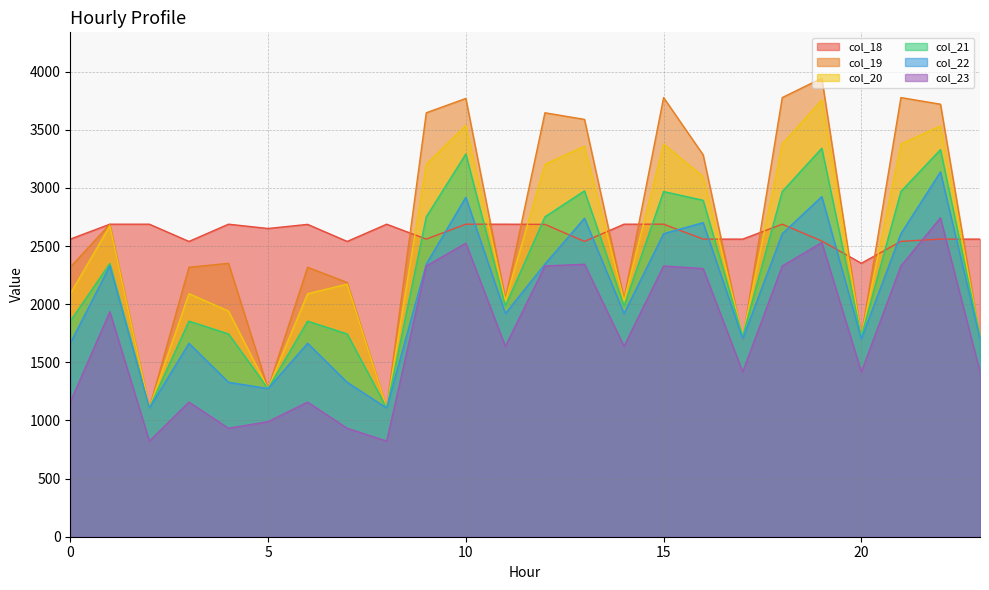

What is the value of the col_19 point at the 23rd from the left?

3720.0